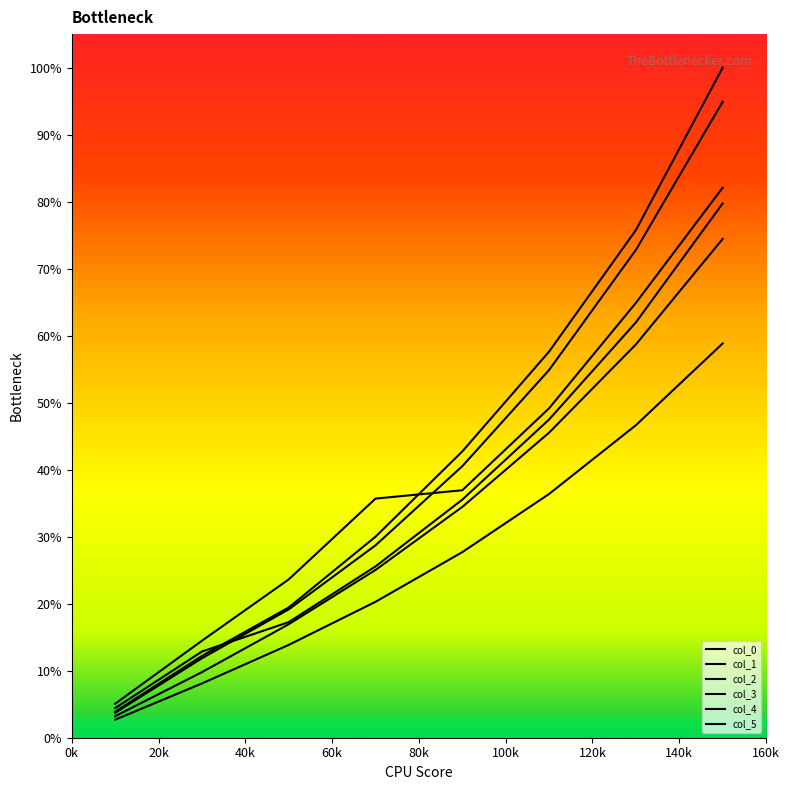

Does the chart display data point markers on the line(s)?

No